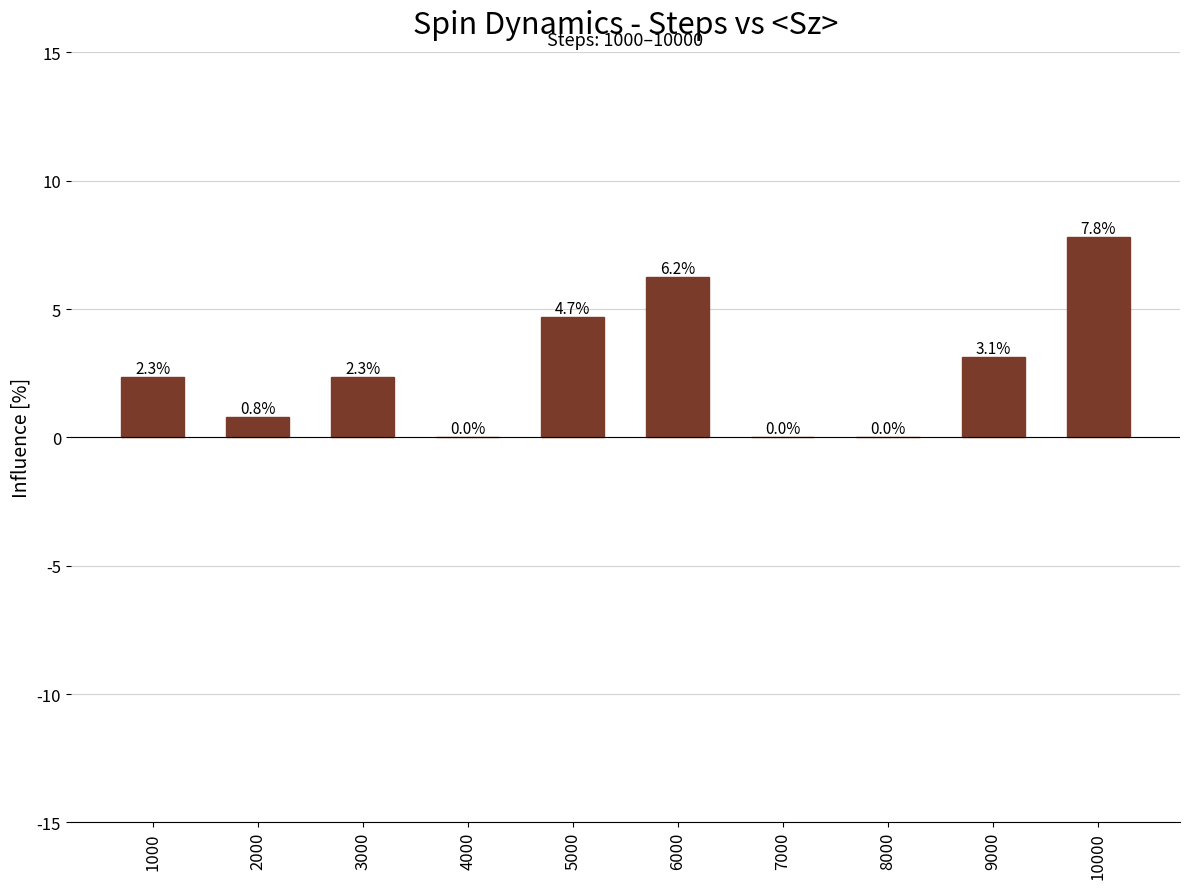

How many values are above zero?

7